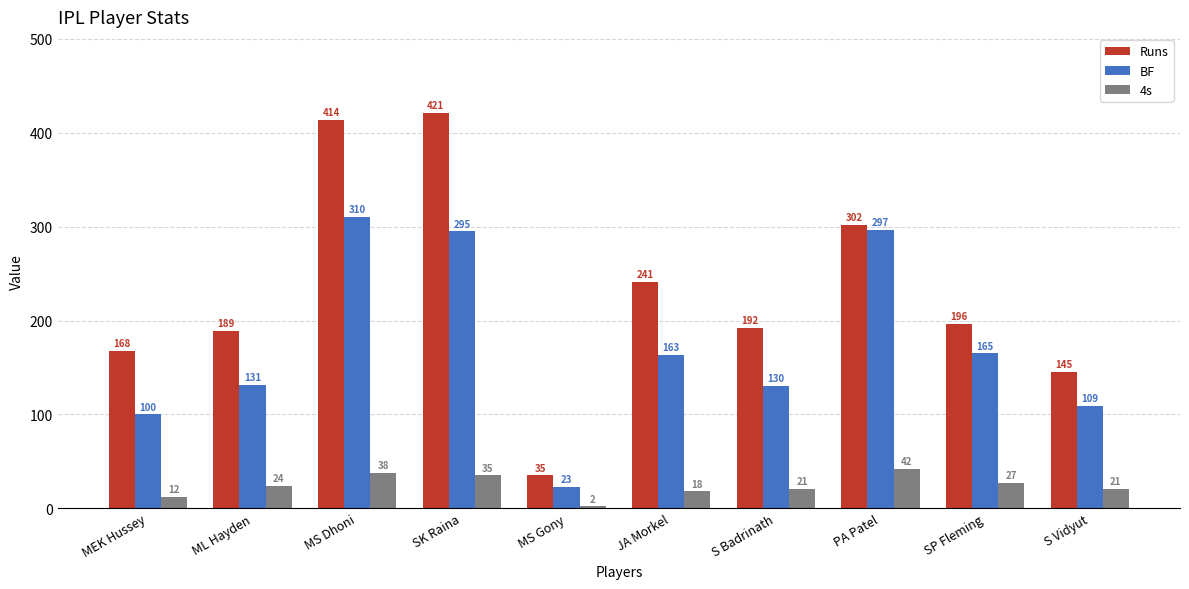

At which label does BF reach its minimum?

MS Gony